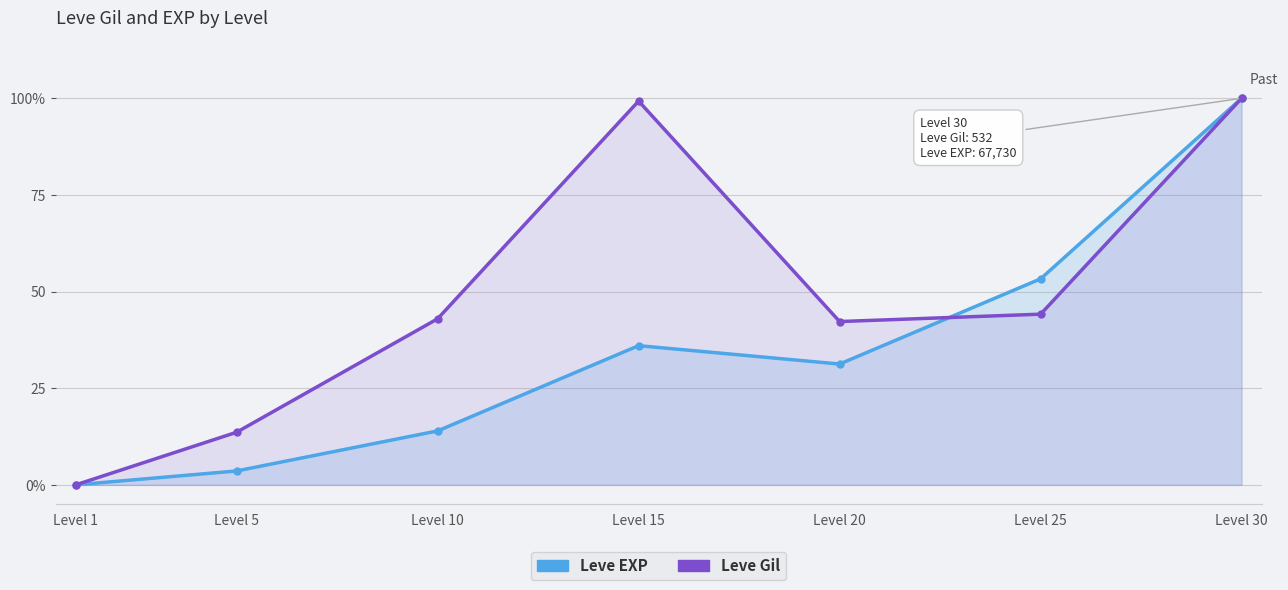

True or false: Leve Gil has more than 1 interior local peaks.

False